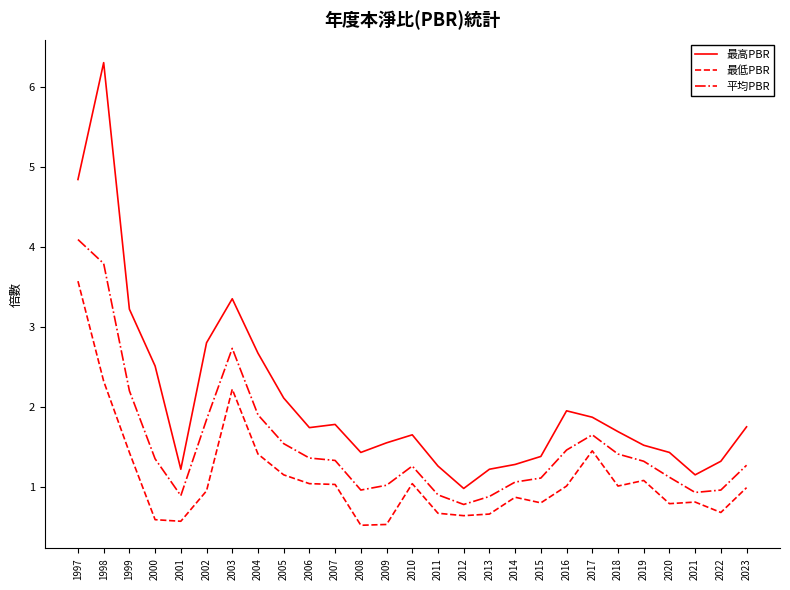

At which label does 平均PBR reach its peak?

1997